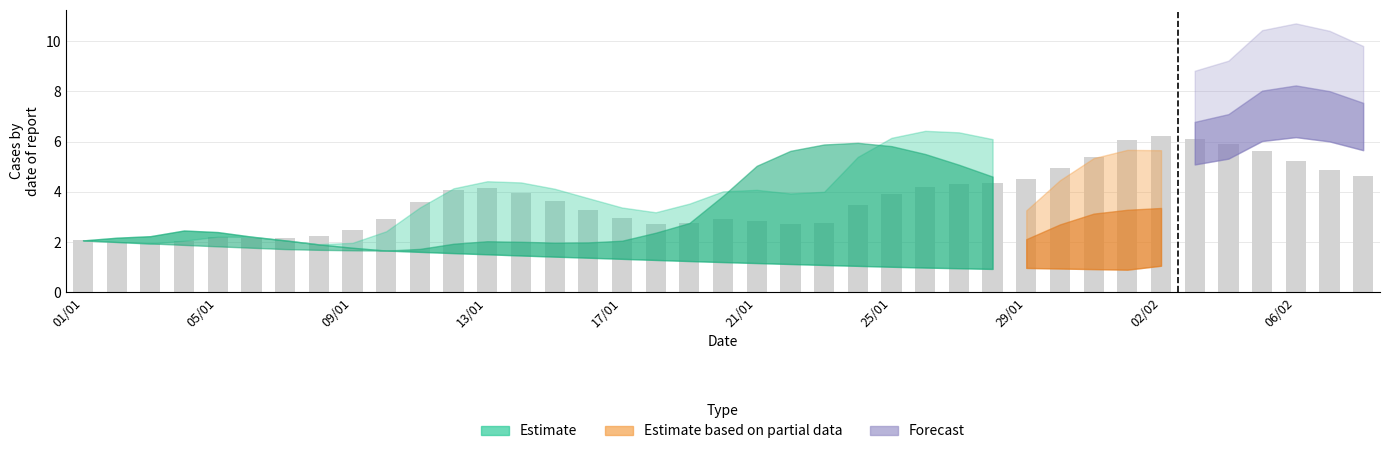

What is the difference between the maximum and minimum values?

4.3